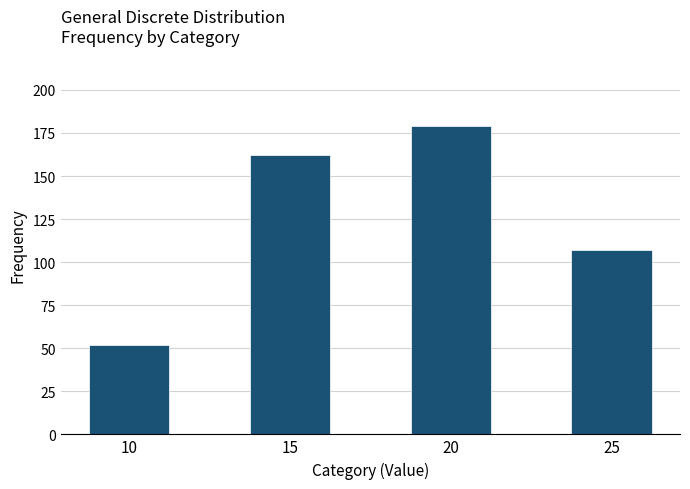

Reading left to right, extract all data points from this chart.

10=52	15=162	20=179	25=107